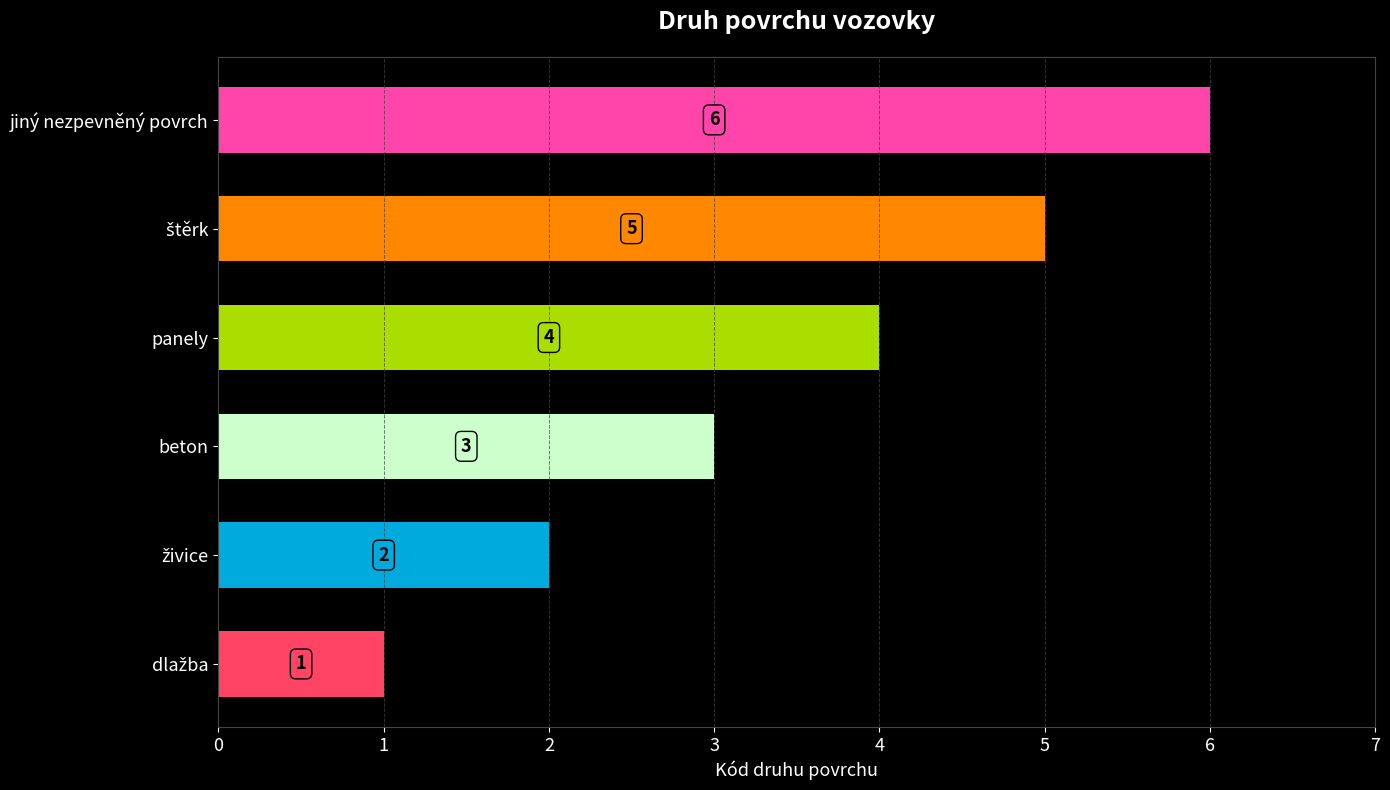

At which label is the value closest to 3?

beton